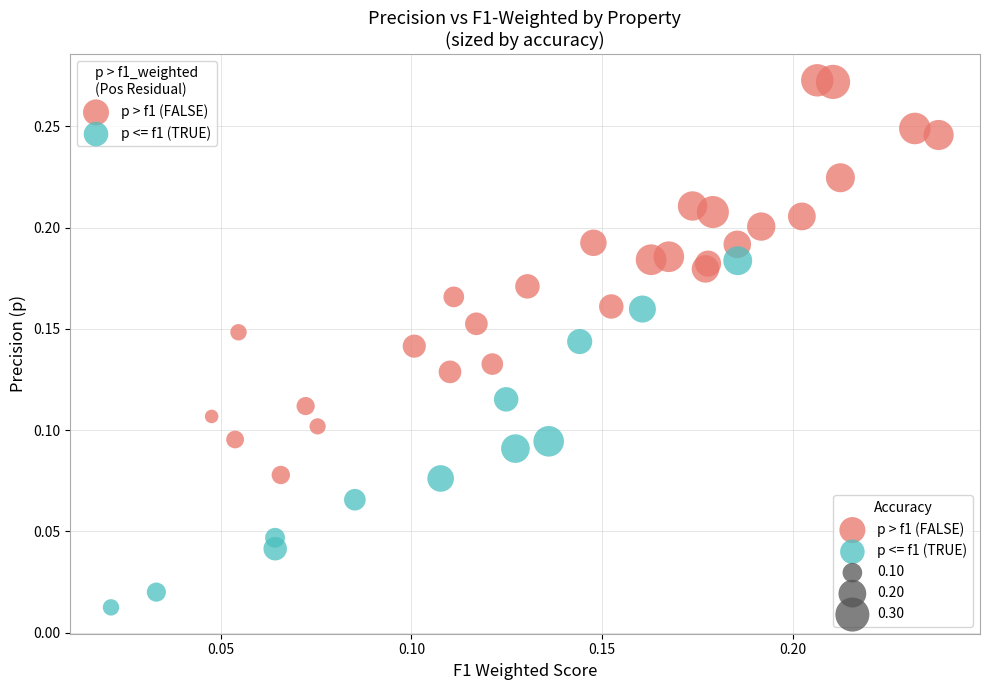

Which series reaches the minimum Y coordinate?

p <= f1 (TRUE)